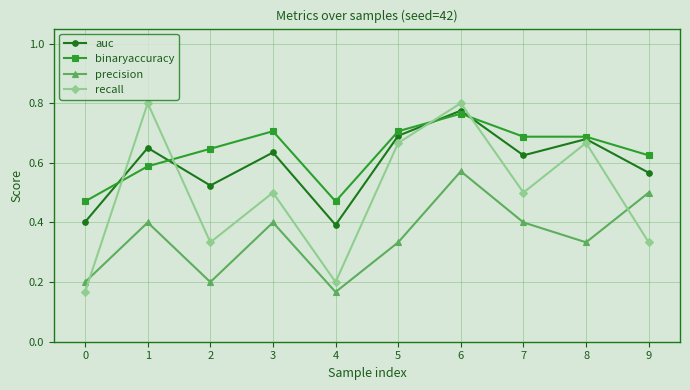

Count the auc values in the range 0 to 1.

10